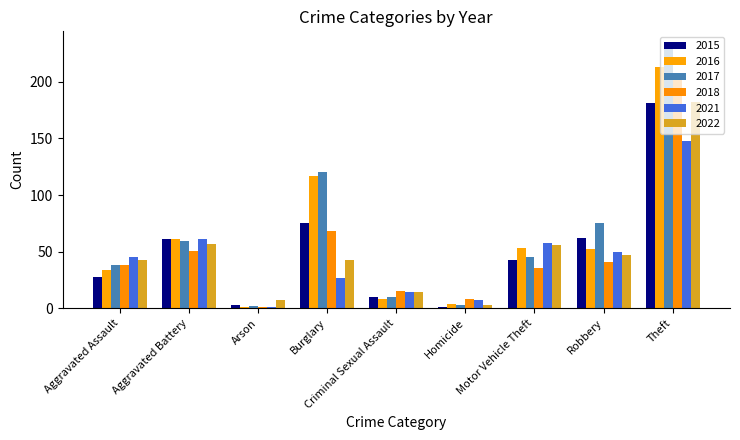

The value of 2017 at Robbery is 104. True or false?

False